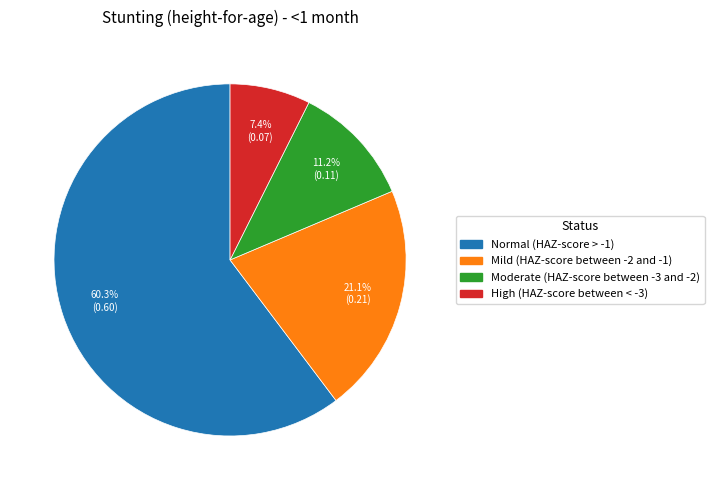

Rank the categories by value from highest to lowest.

Normal (HAZ-score > -1), Mild (HAZ-score between -2 and -1), Moderate (HAZ-score between -3 and -2), High (HAZ-score between < -3)